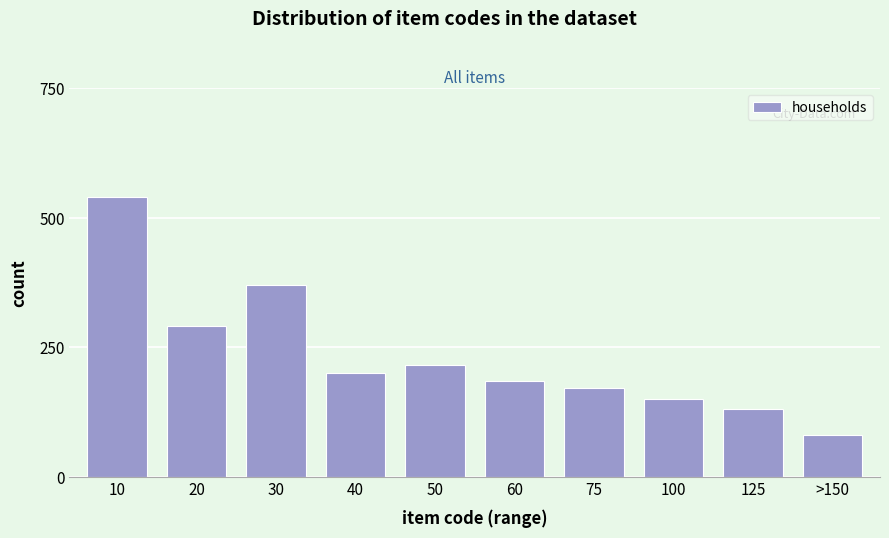

Reading left to right, transcribe all the data shown in this chart.

10=540	20=290	30=370	40=200	50=215	60=185	75=170	100=150	125=130	>150=80